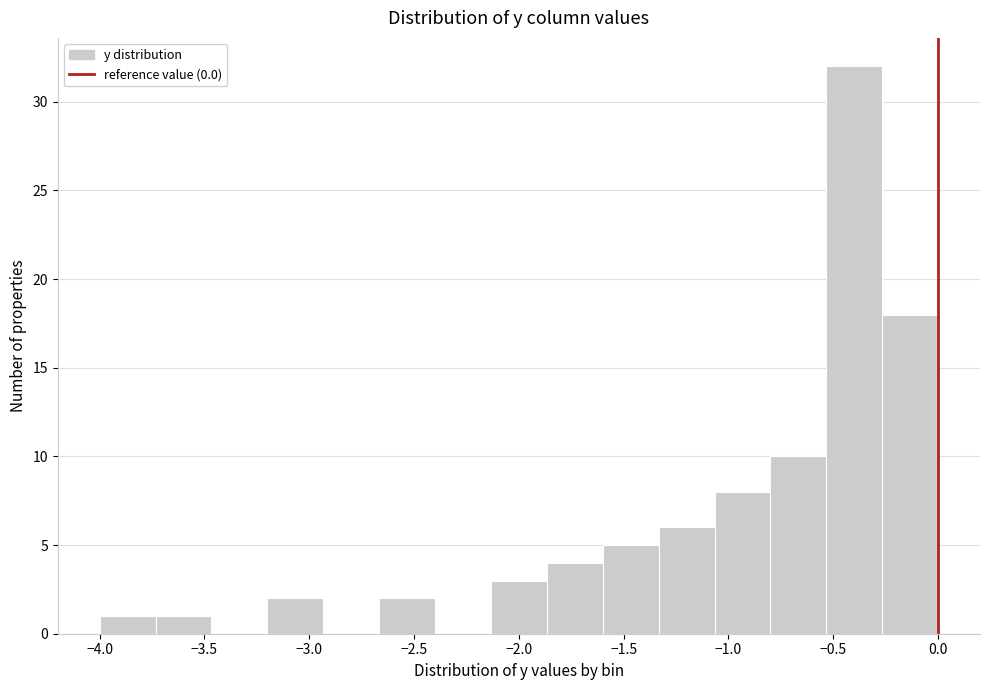

Over which range of the x-axis is the bar tallest?

-0.55 to -0.25